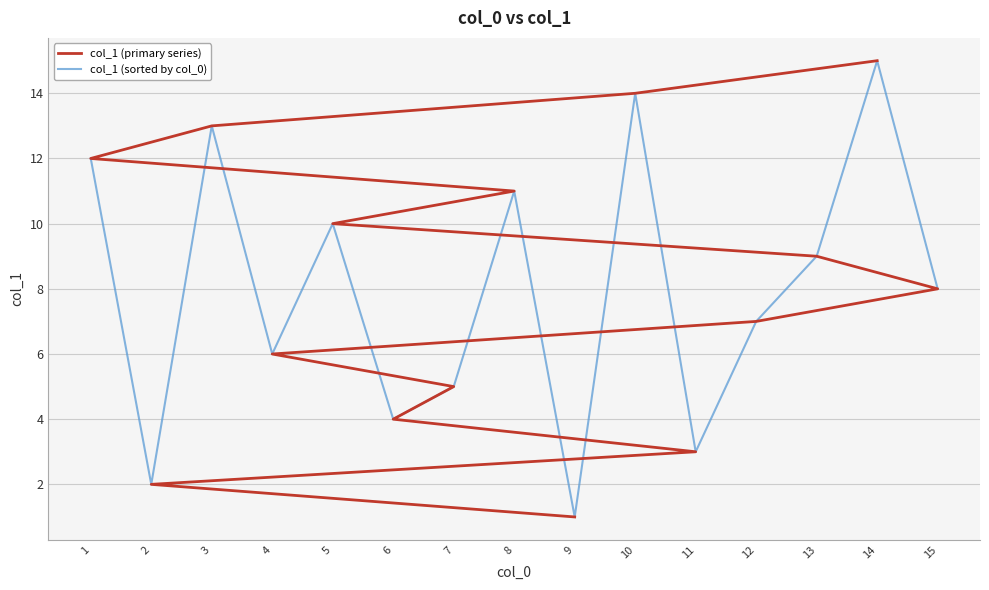

Is the value of col_1 (primary series) at 13 greater than the value of col_1 (sorted by col_0) at 10?

No